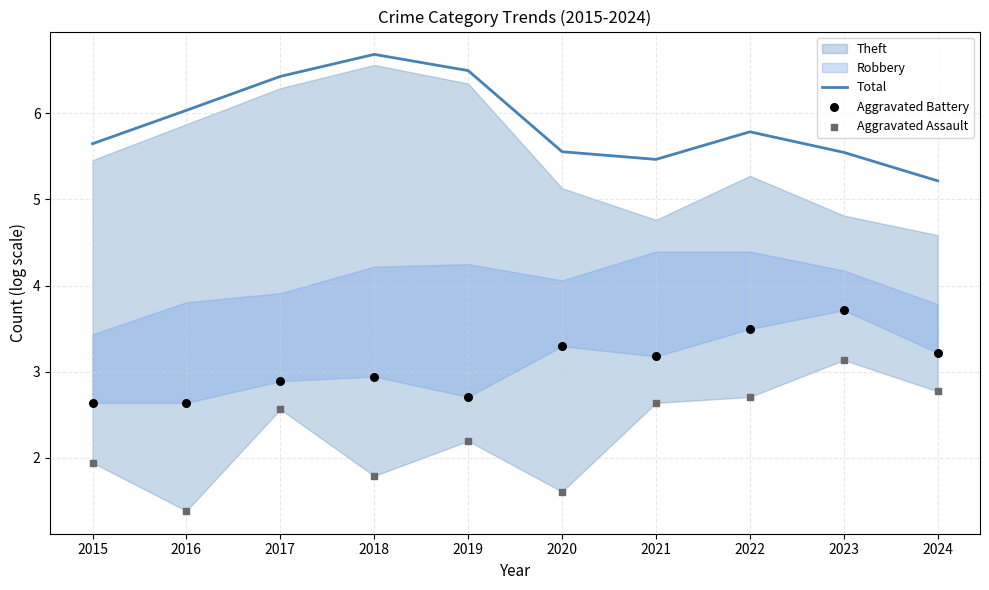

At which category is the sum across all series the highest?

2023